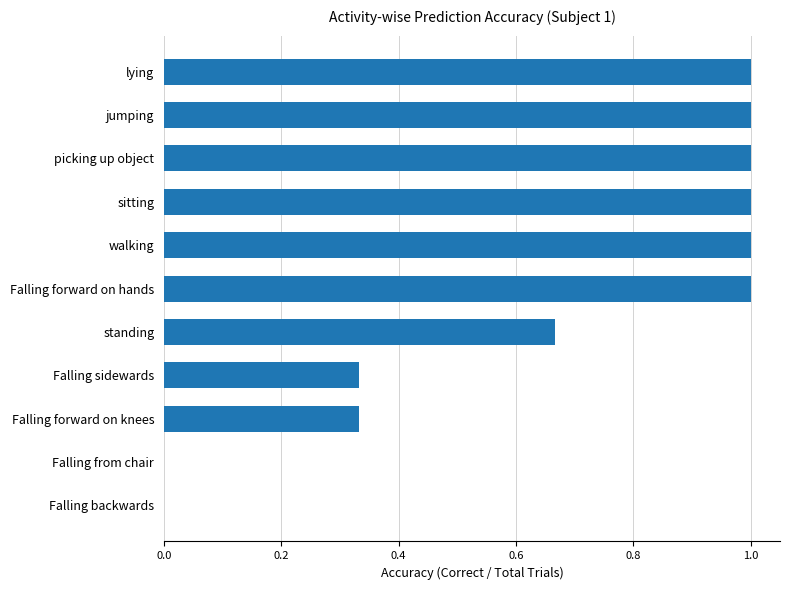

What is the maximum value shown in the chart?

1.0